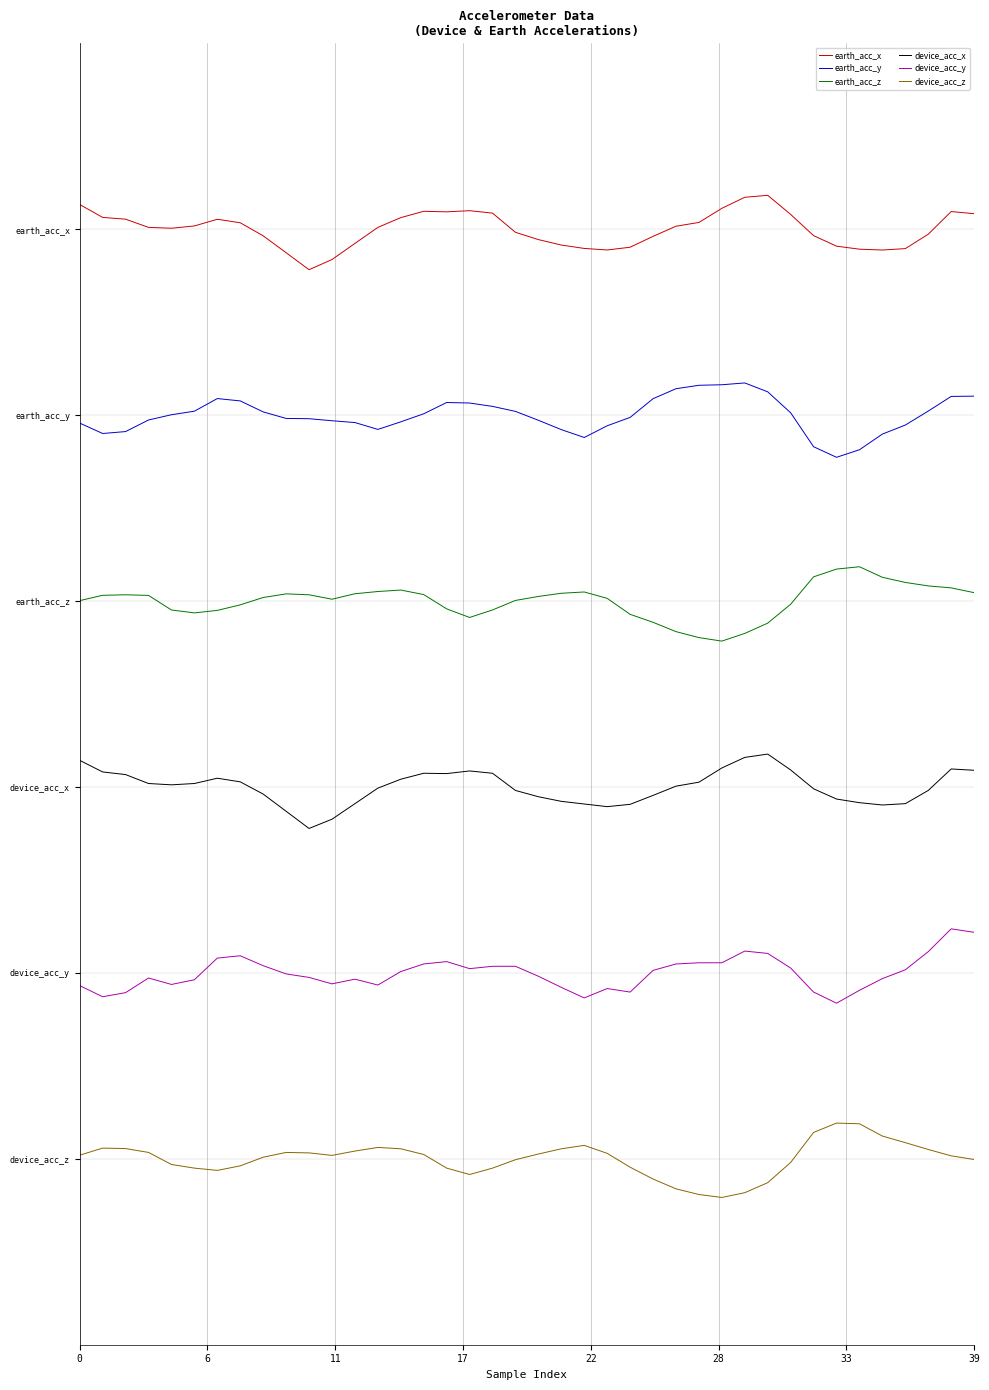

Is this an area chart (filled region under the line)?

No